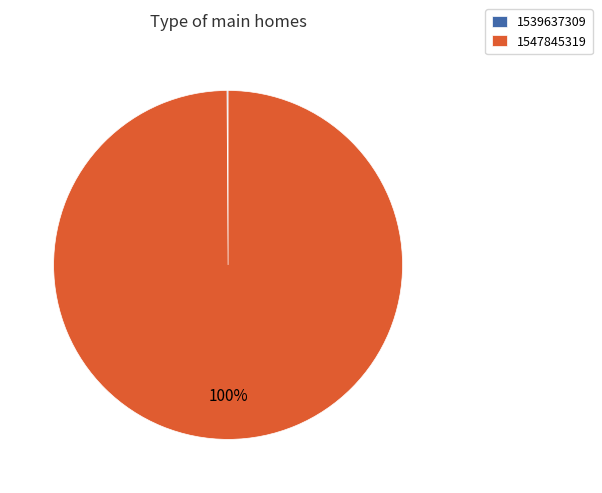

Which slice is the largest?

1547845319